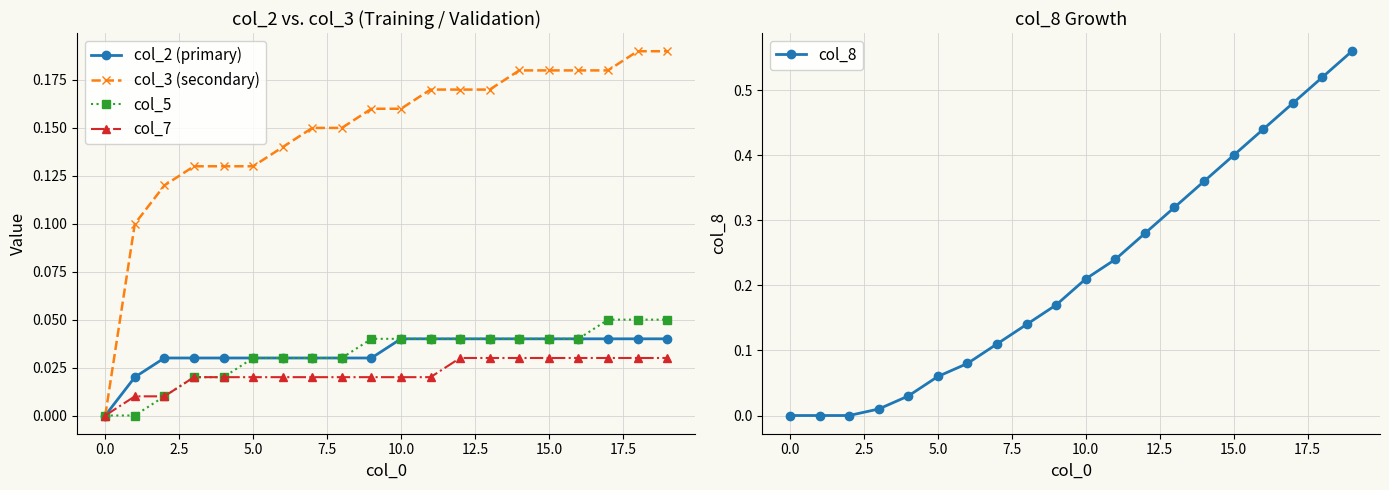

What are all the series names shown in the legend?

col_2 (primary), col_3 (secondary), col_5, col_7, col_8